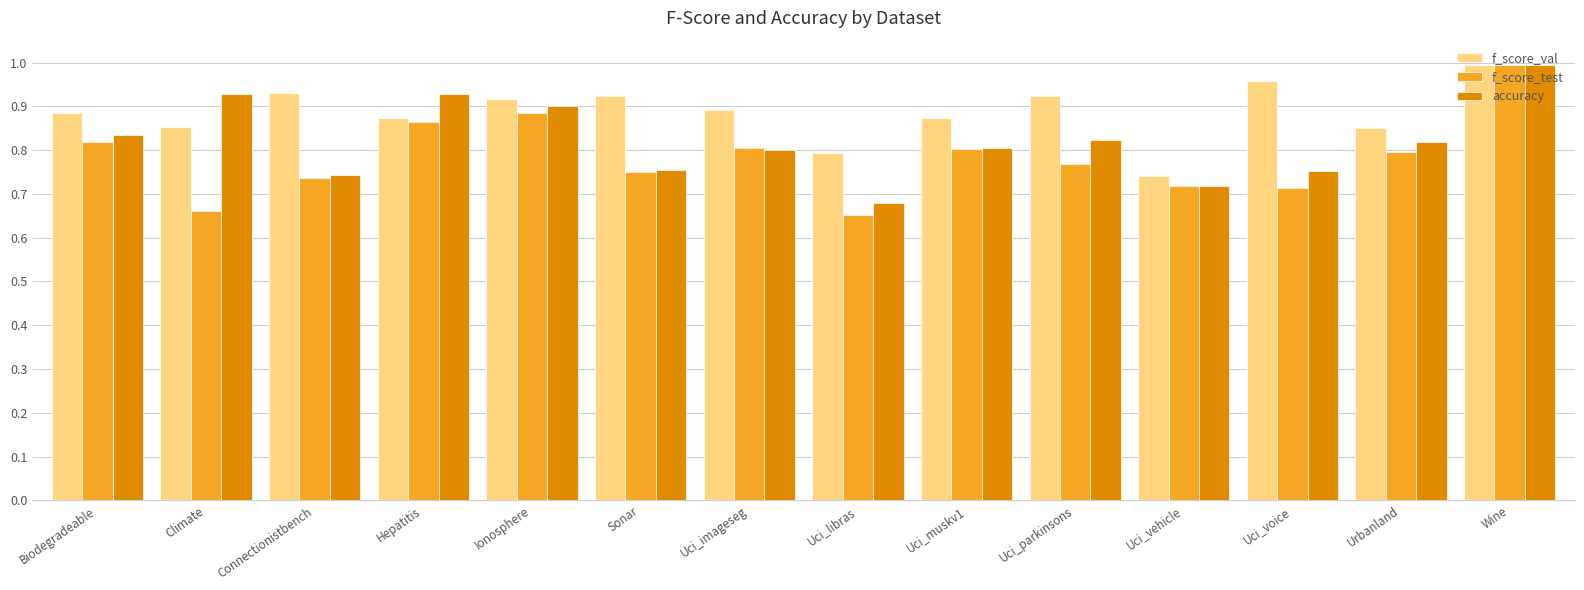

At which label is accuracy closest to 0?

Uci_libras